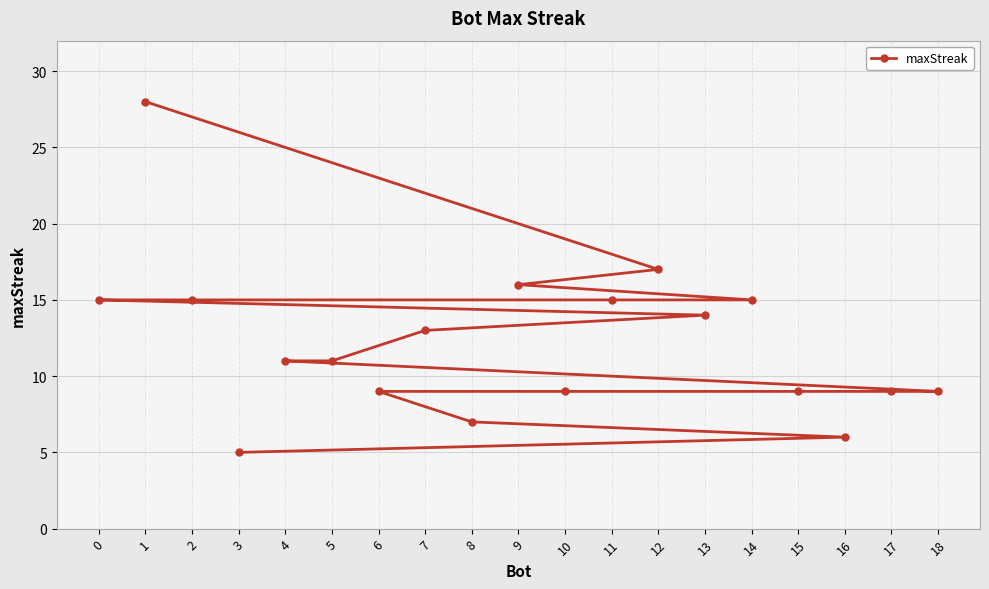

What is the sum of the values at 3 and 14?

20